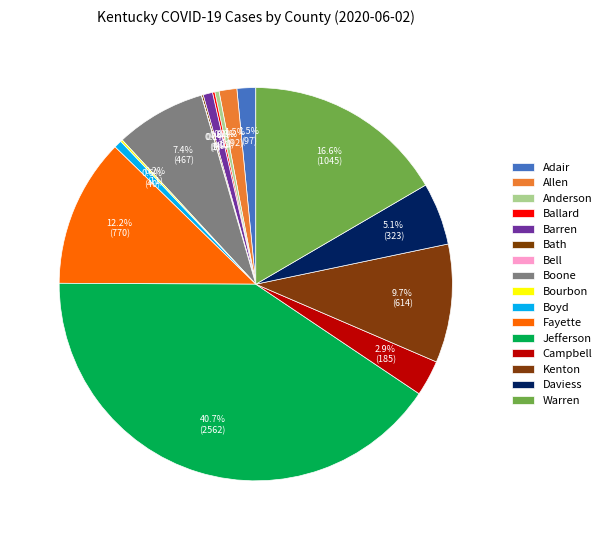

Between Anderson and Warren, which is larger?

Warren